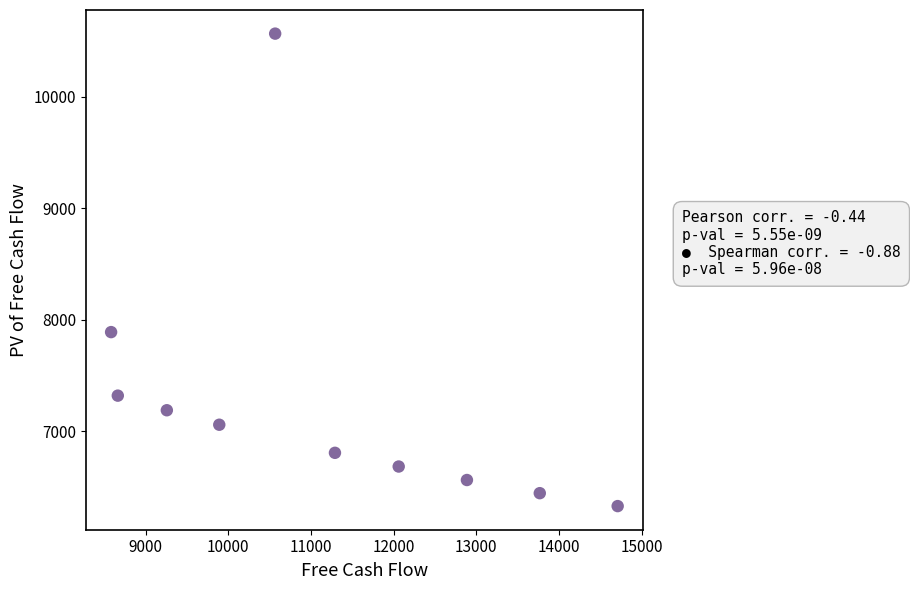

What is the range of Y values (max minus min)?

4239